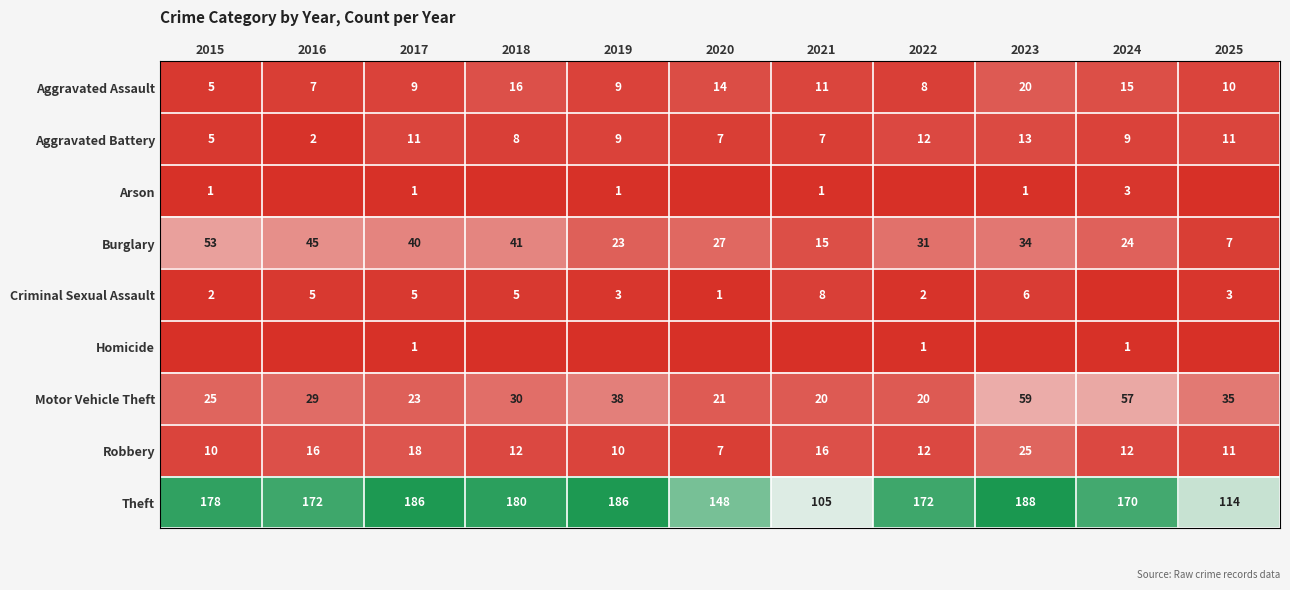

What is the maximum value for Robbery?

25